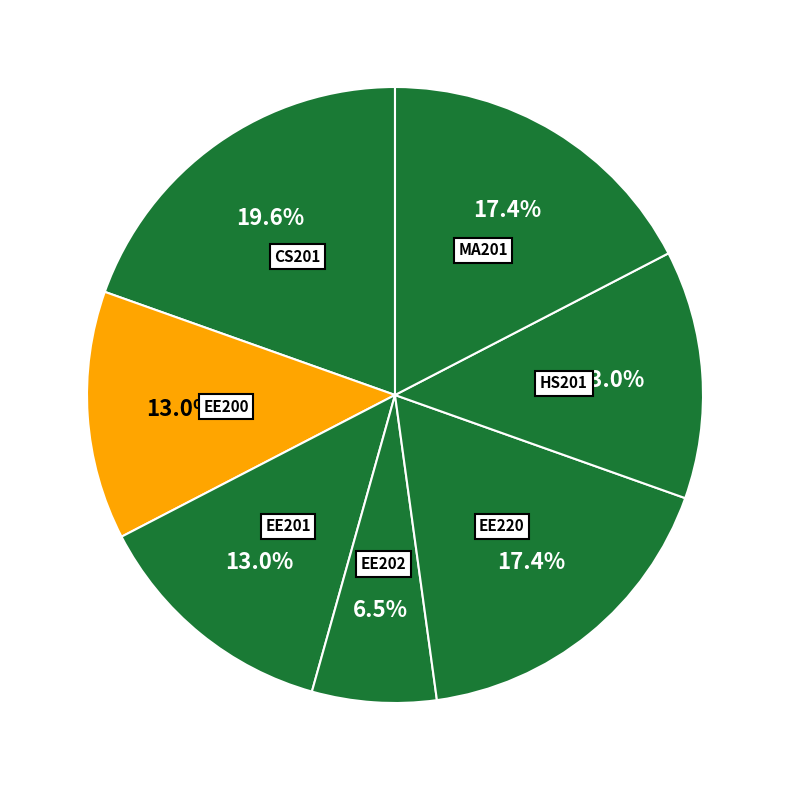

Count the number of slices in the pie.

7